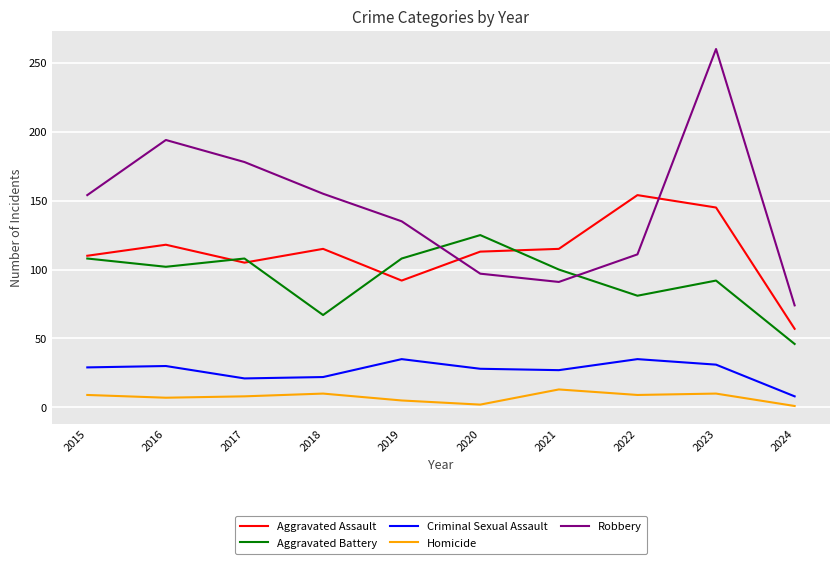

True or false: Homicide and Aggravated Assault cross at least once.

False